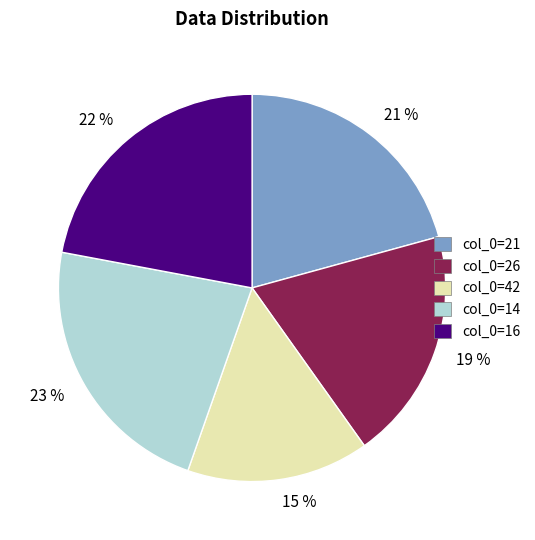

Which category has the smallest portion of the pie?

15 %